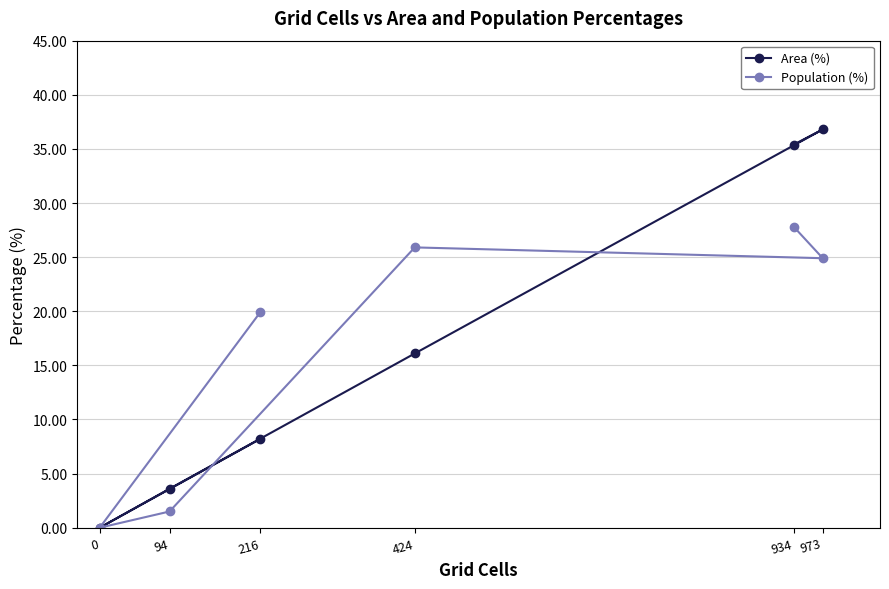

What is the total value across all series at 424?

42.0